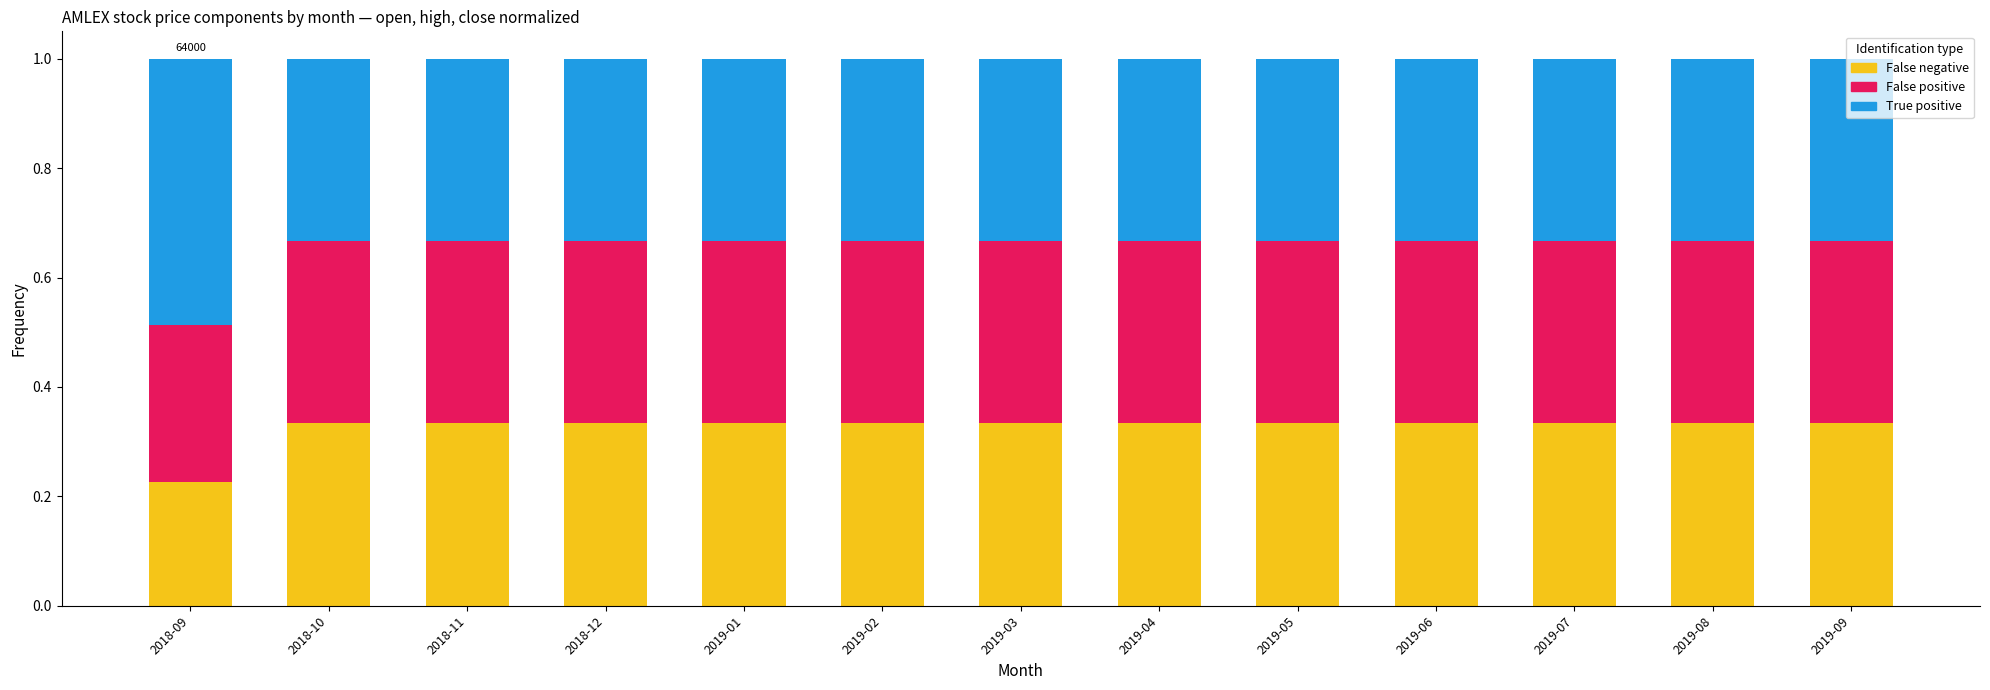

The False negative series shows 0.3 at 2018-09. True or false?

False